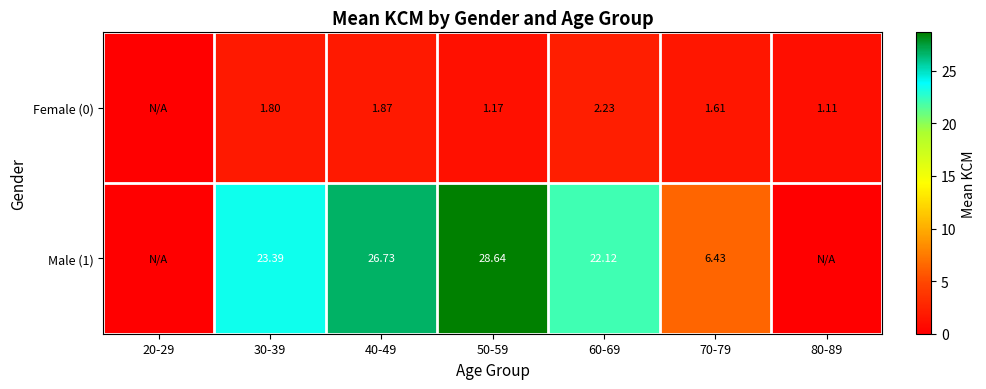

True or false: Female (0) has a value of 1.0 at 40-49.

False